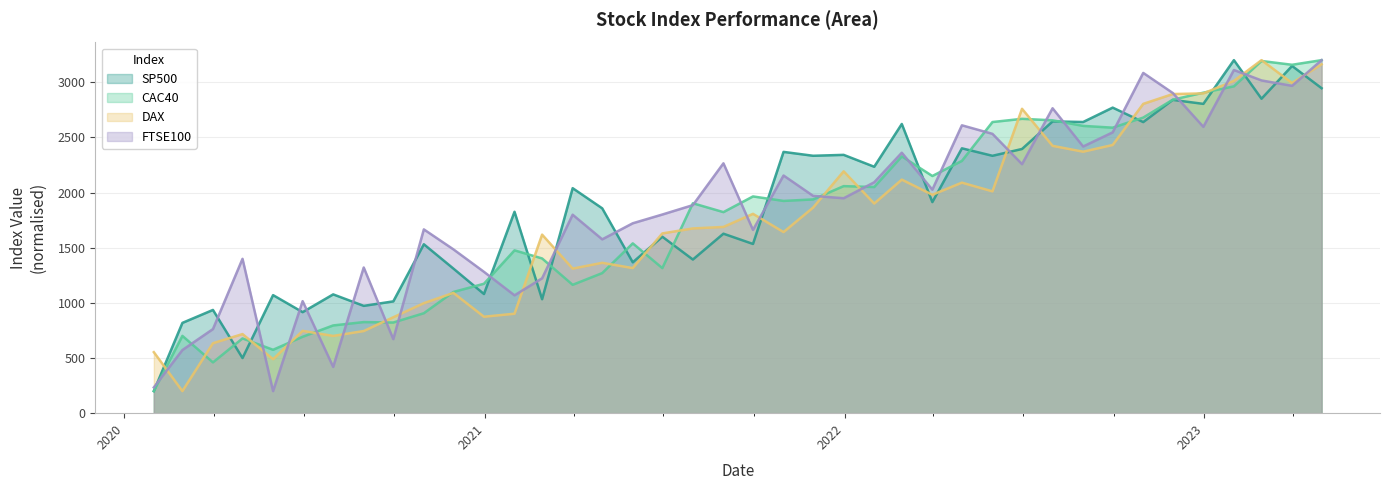

What is the difference between the DAX values at 2021-07-31 and 2022-08-31?

695.8